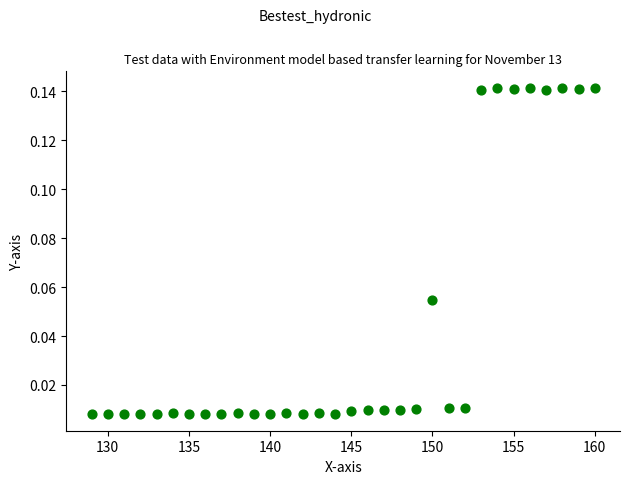

How many data points are displayed?

32